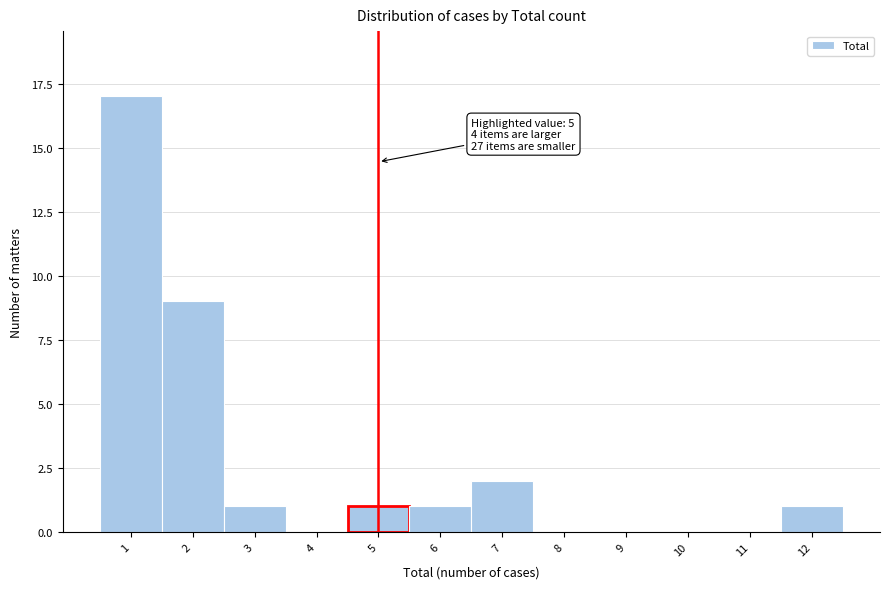

Which range on the x-axis has the tallest bar?

0.5 to 1.5